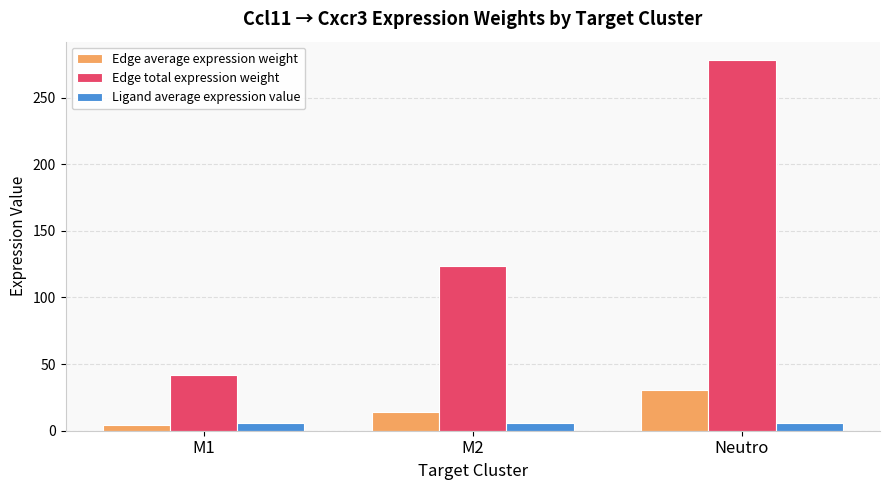

What is the lowest value of the Ligand average expression value series?

5.8